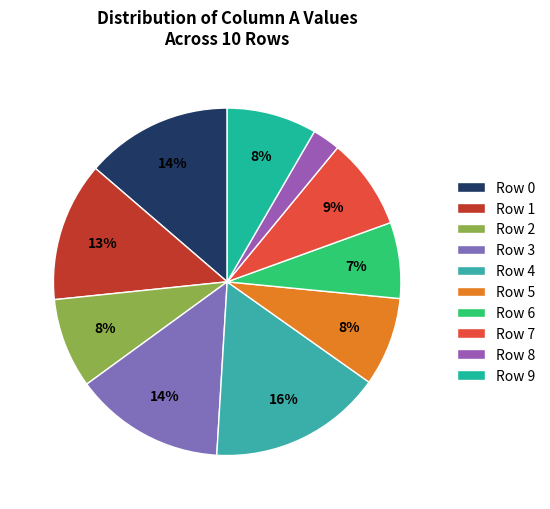

Count the number of slices in the pie.

10